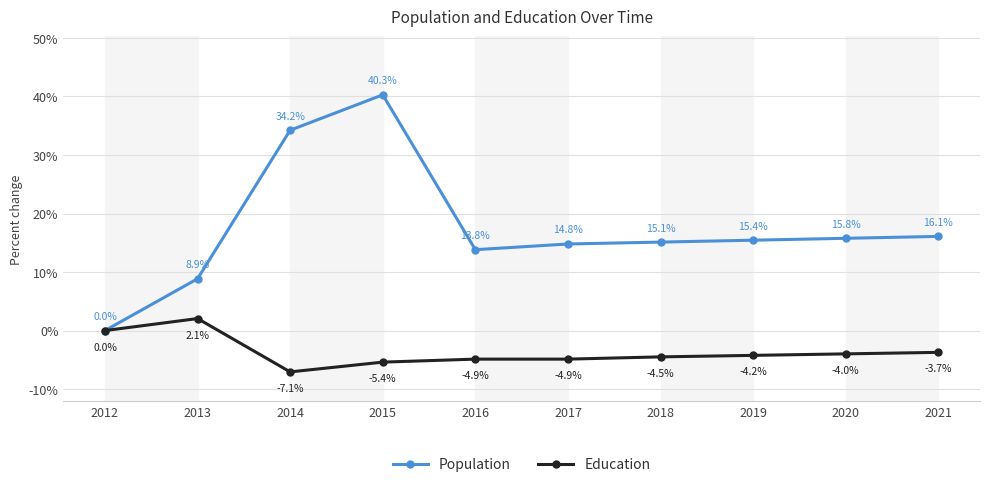

Which series changed the most between 2012 and 2018?

Population